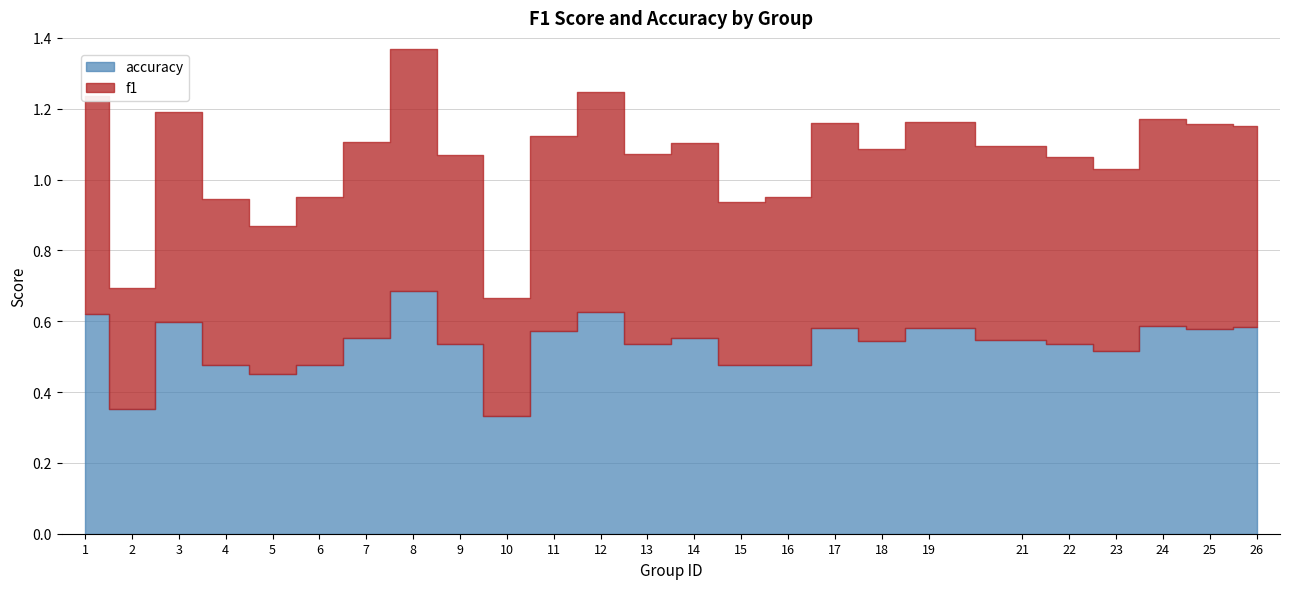

What is the difference between the maximum and minimum values in the accuracy series?

0.4